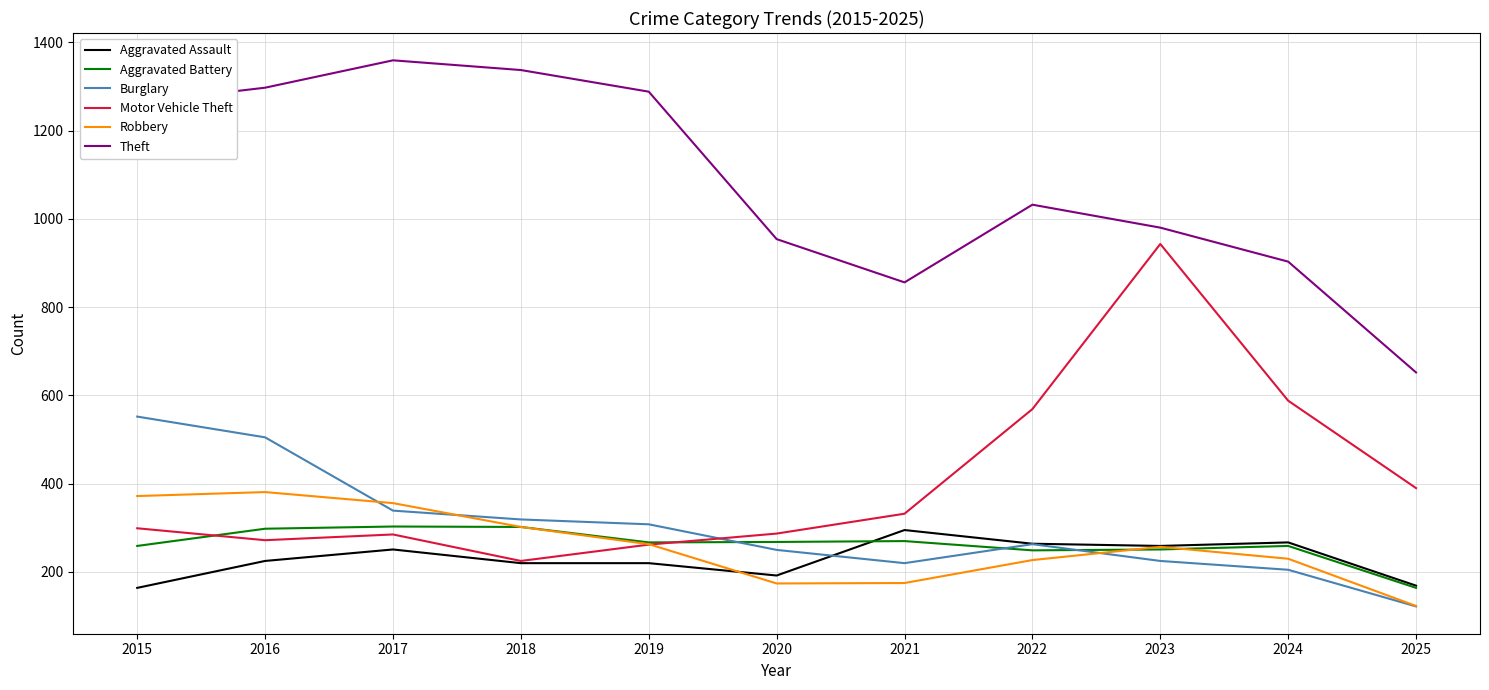

What is the average value of the Motor Vehicle Theft series?

405